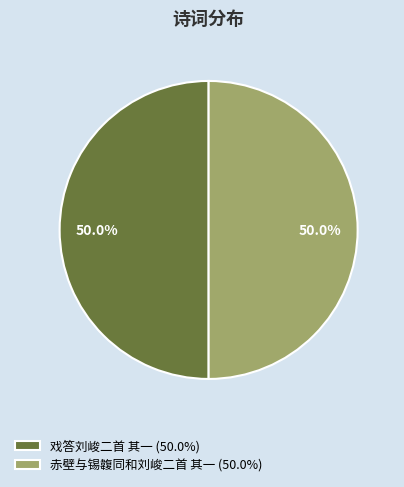

To the nearest percent, what percentage of the pie is 赤壁与锡䪖同和刘峻二首 其一?

50%